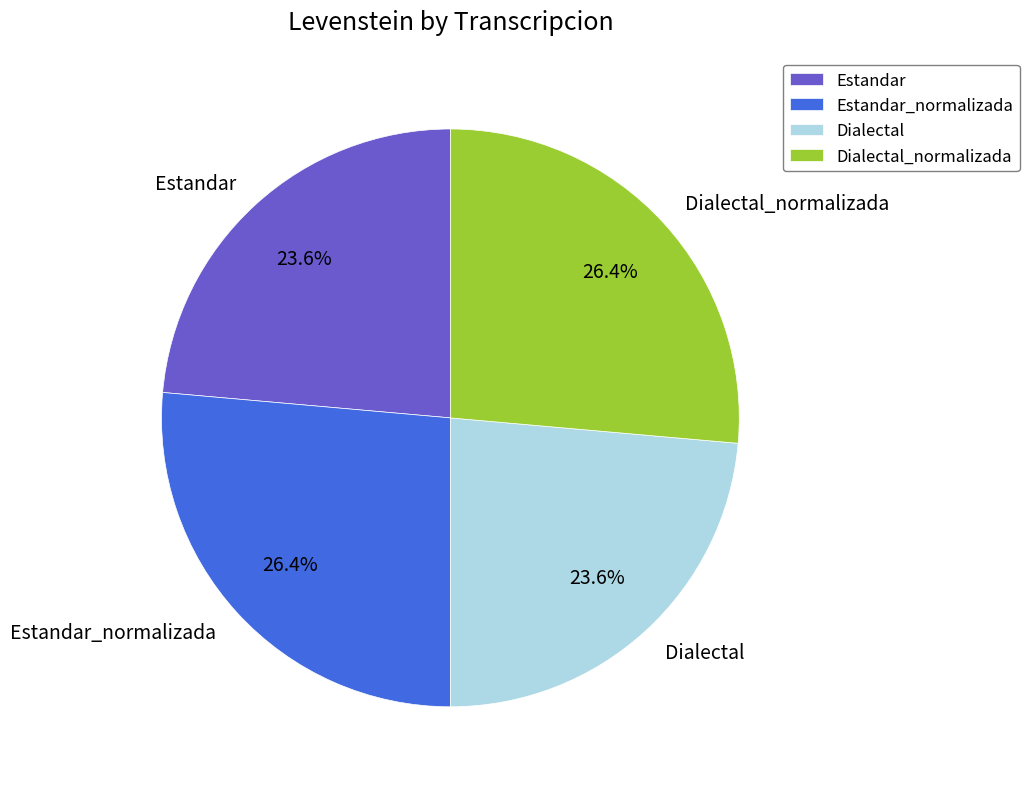

How many segments does this pie chart have?

4